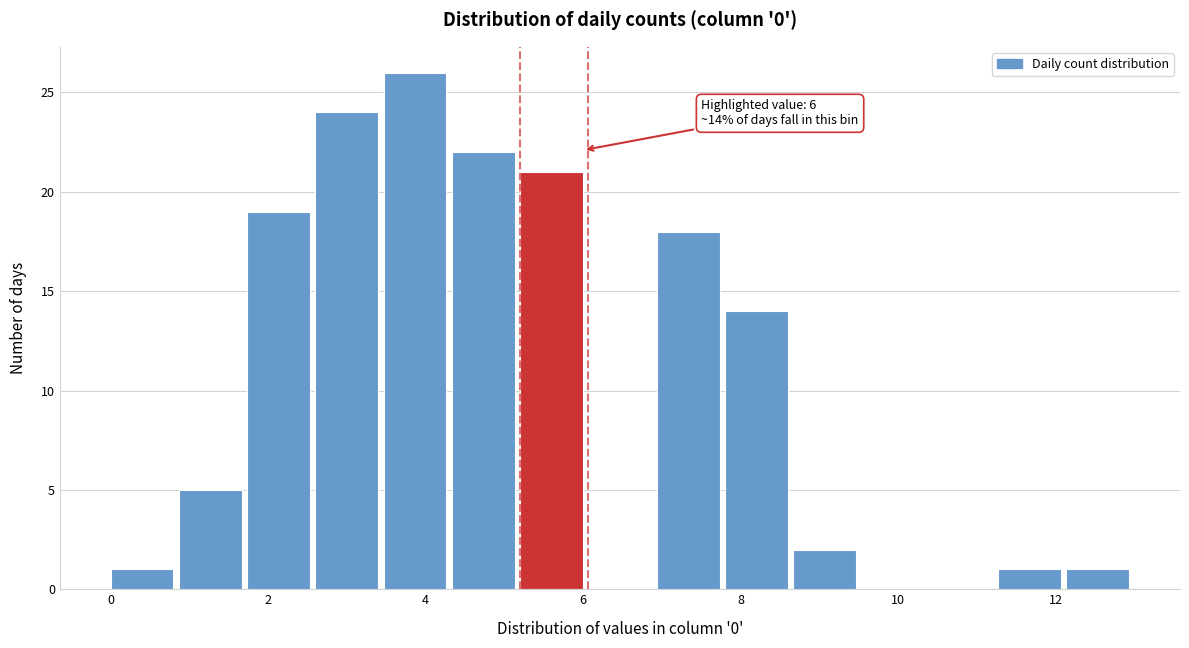

Which range on the x-axis has the tallest bar?

3.4 to 4.4